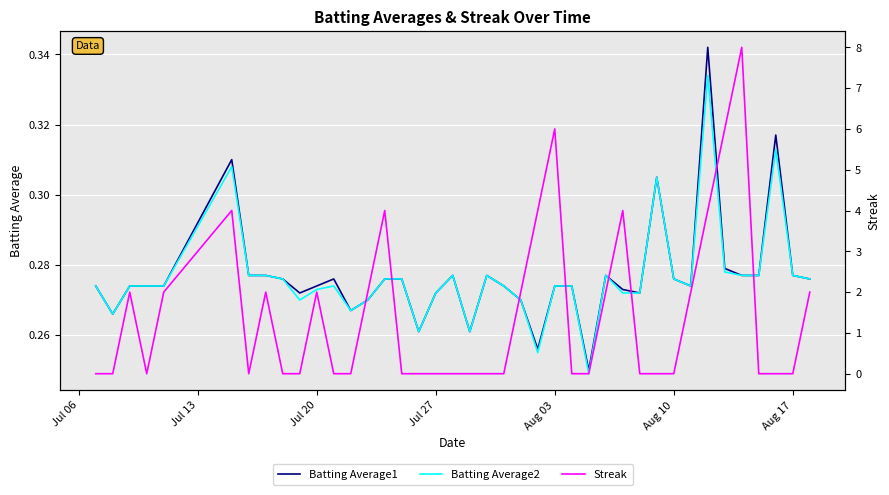

What is the average value of the Batting Average2 series?

0.3